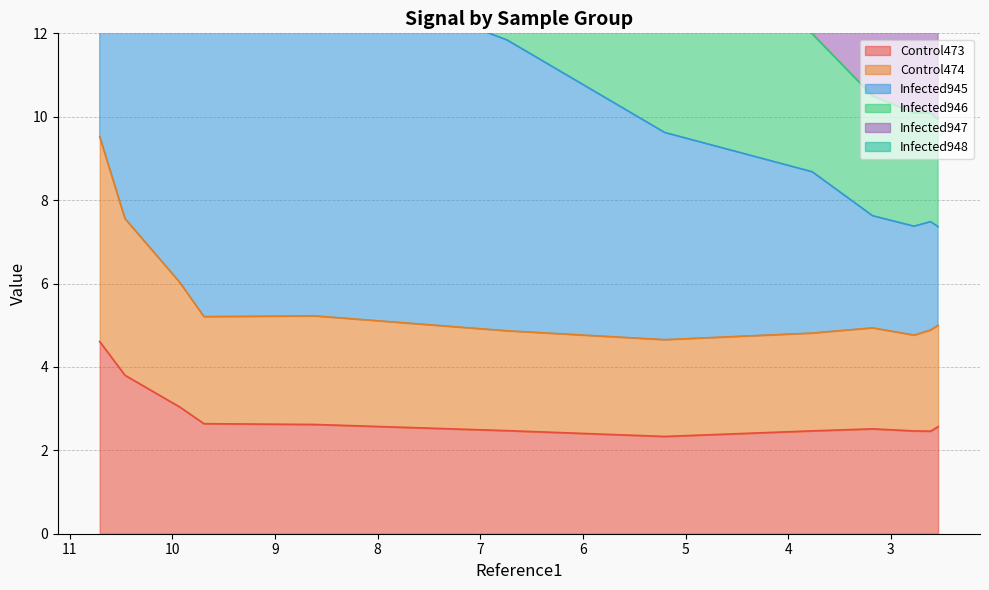

What is the smallest value displayed?

2.3